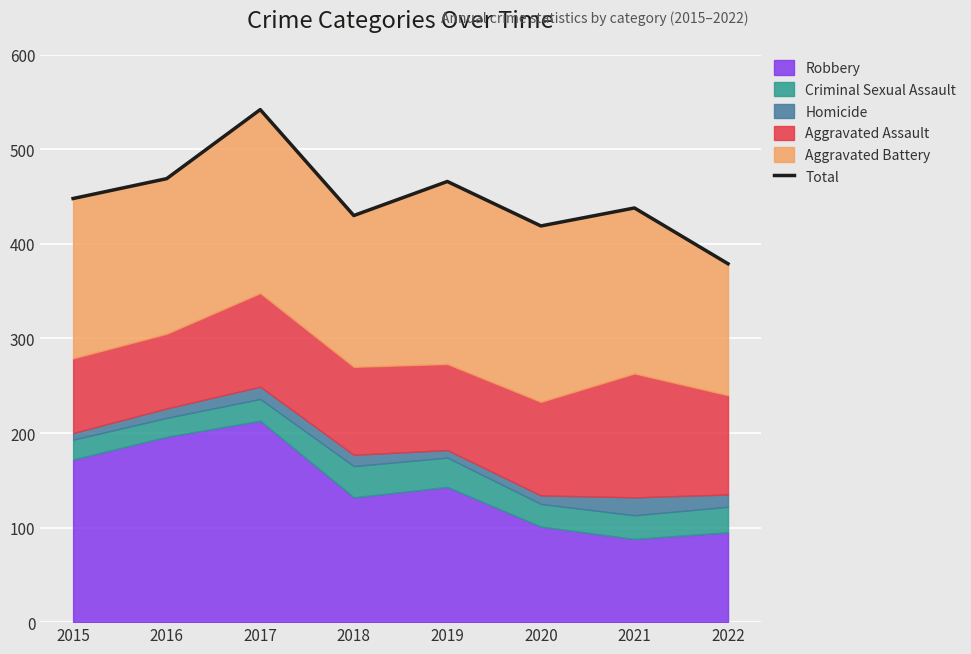

Count the number of categories in the chart.

8